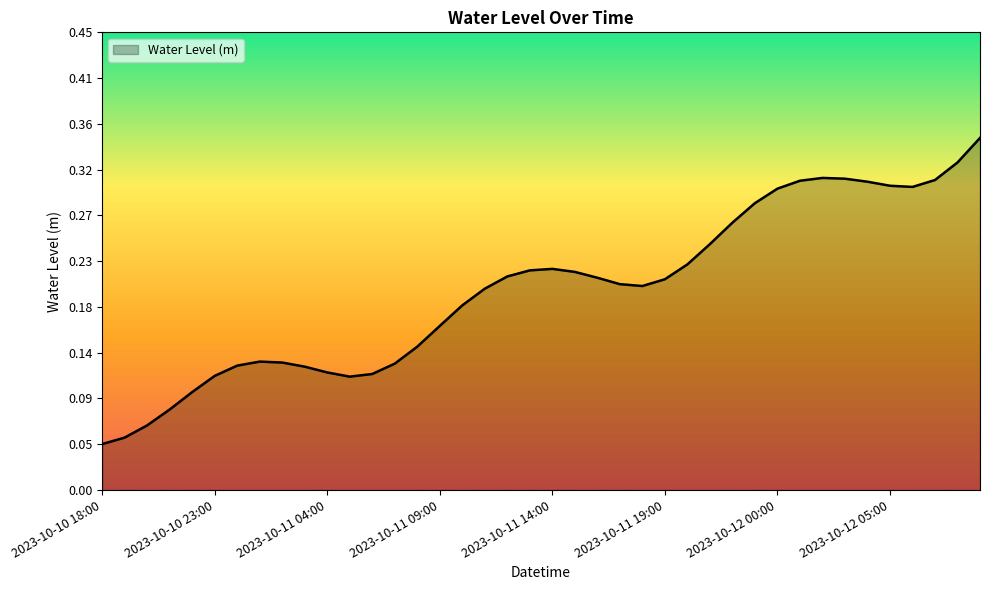

What is the difference between the maximum and minimum values?

0.3